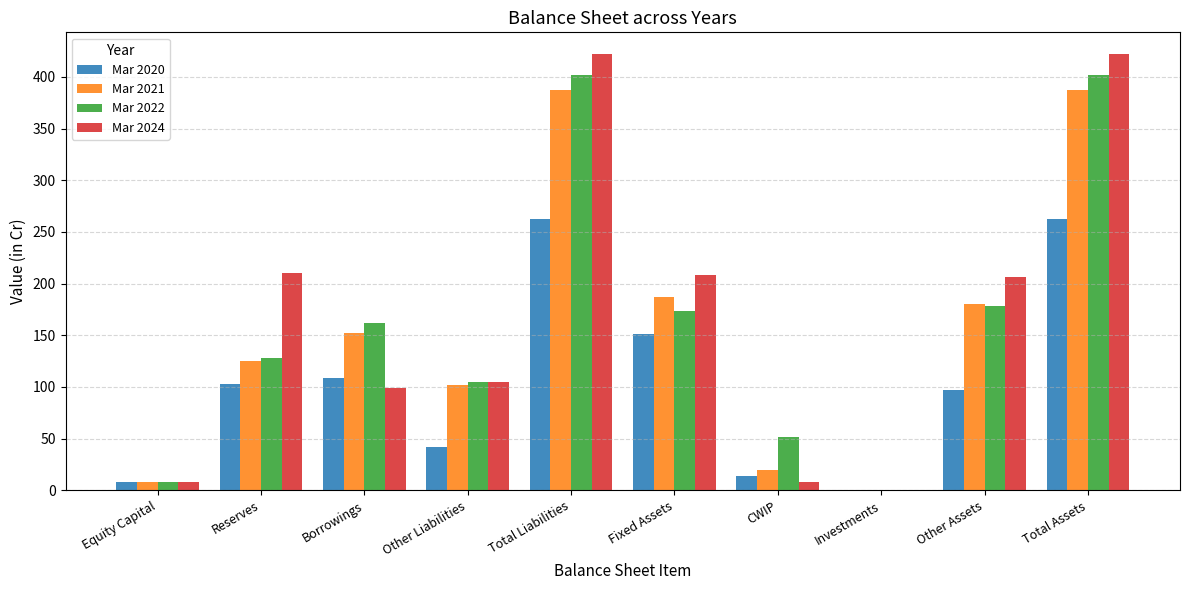

Is the value of Mar 2022 at Equity Capital greater than the value of Mar 2020 at Investments?

Yes